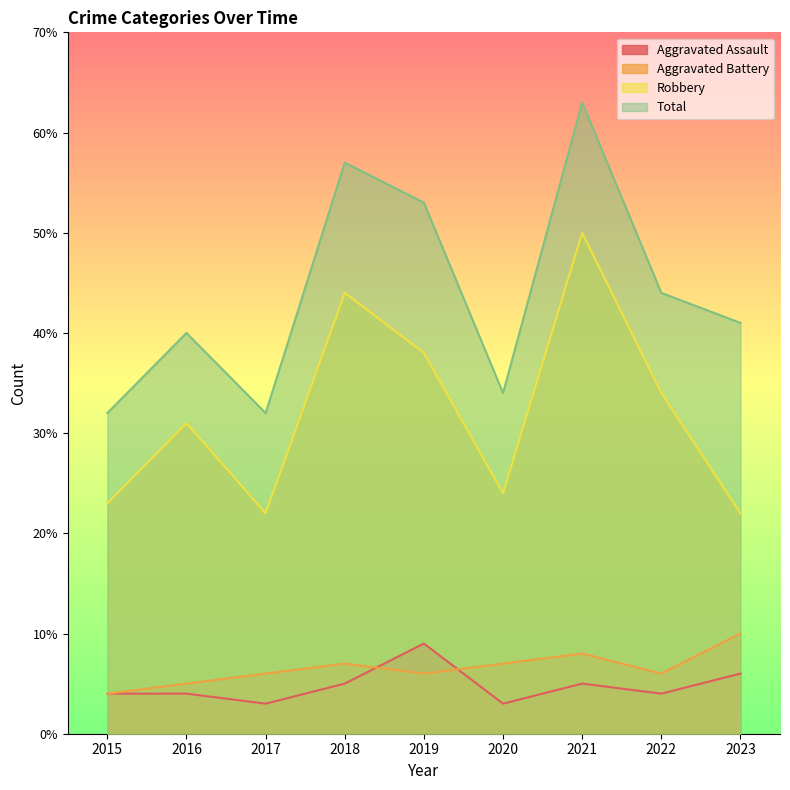

Between 2017 and 2018, which series saw the biggest shift?

Total